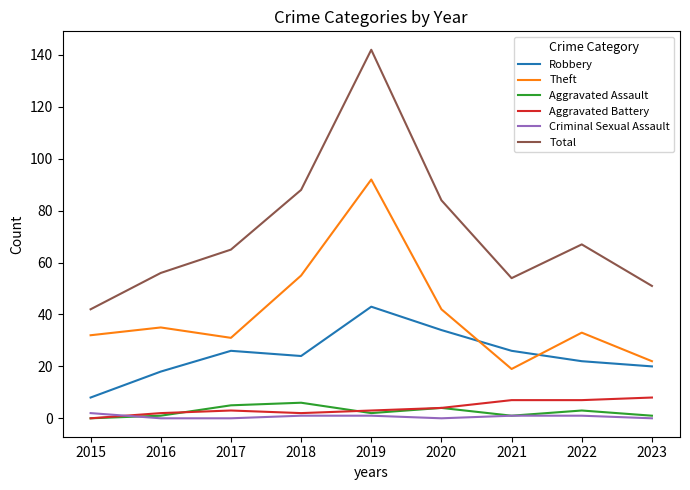

True or false: Criminal Sexual Assault has a value of 0 at 2016.

True